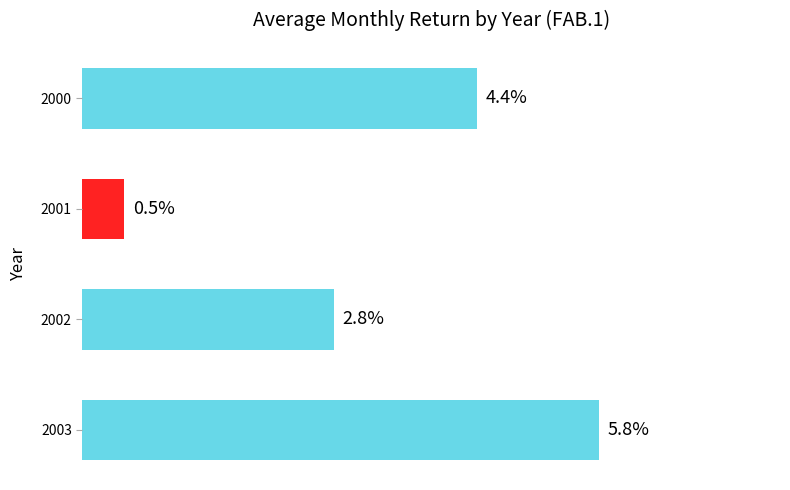

Are the bars horizontal?

Yes